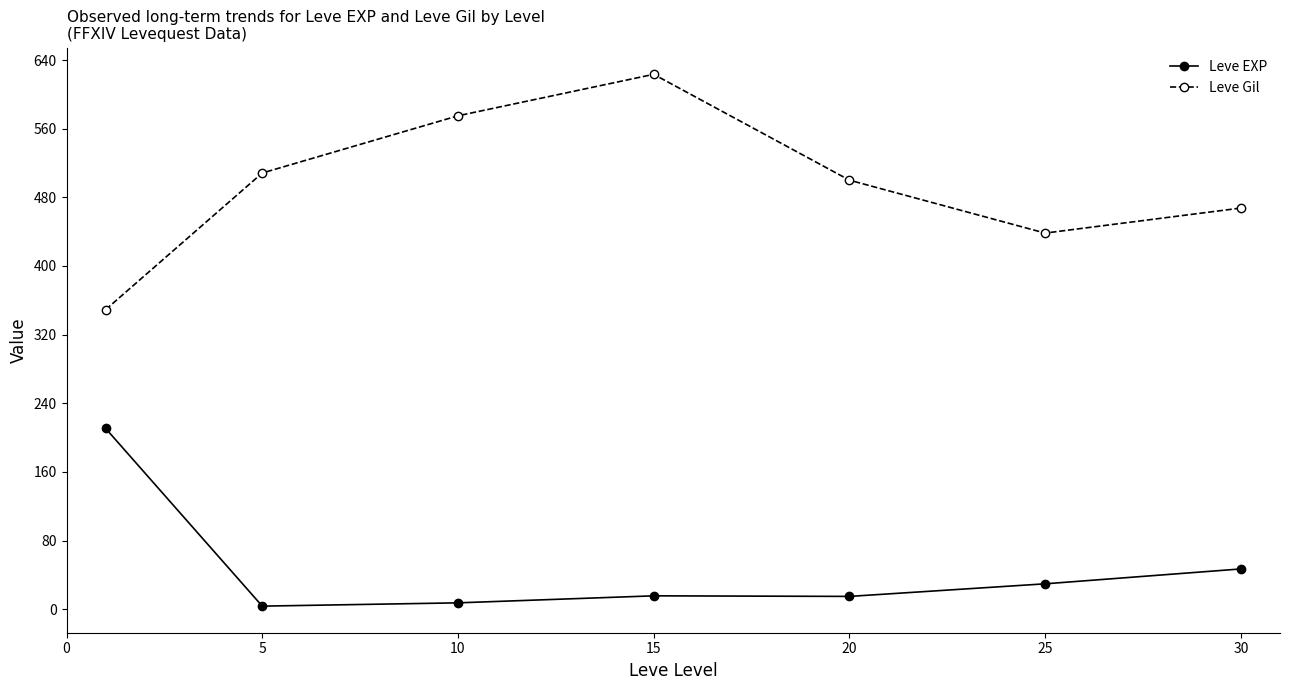

What is the difference between the second highest and second lowest values in the Leve EXP series?

39.5